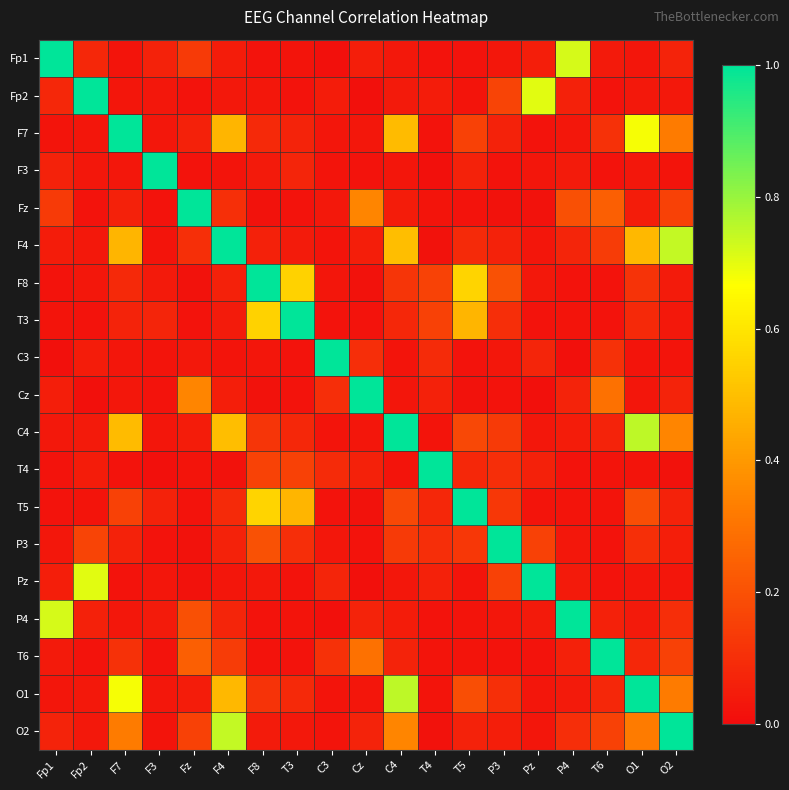

List the series in order of their peak value, highest first.

Fp1, Fp2, F7, F3, Fz, F4, F8, T3, C3, Cz, C4, T4, T5, P3, Pz, P4, T6, O1, O2